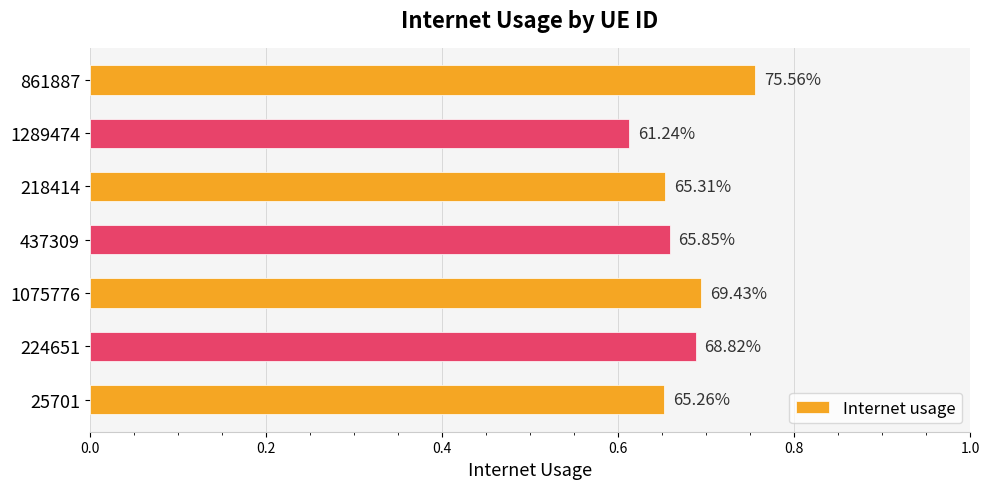

How many bars are there in total?

7